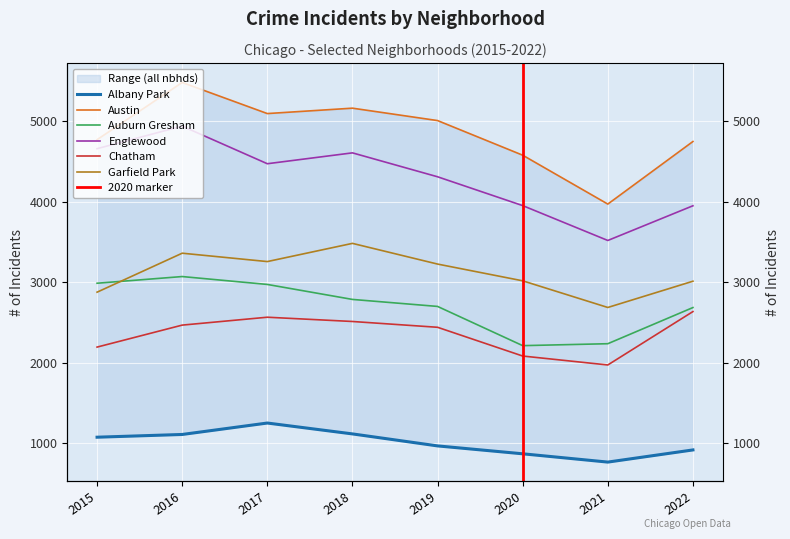

True or false: Englewood and Austin cross at least once.

False